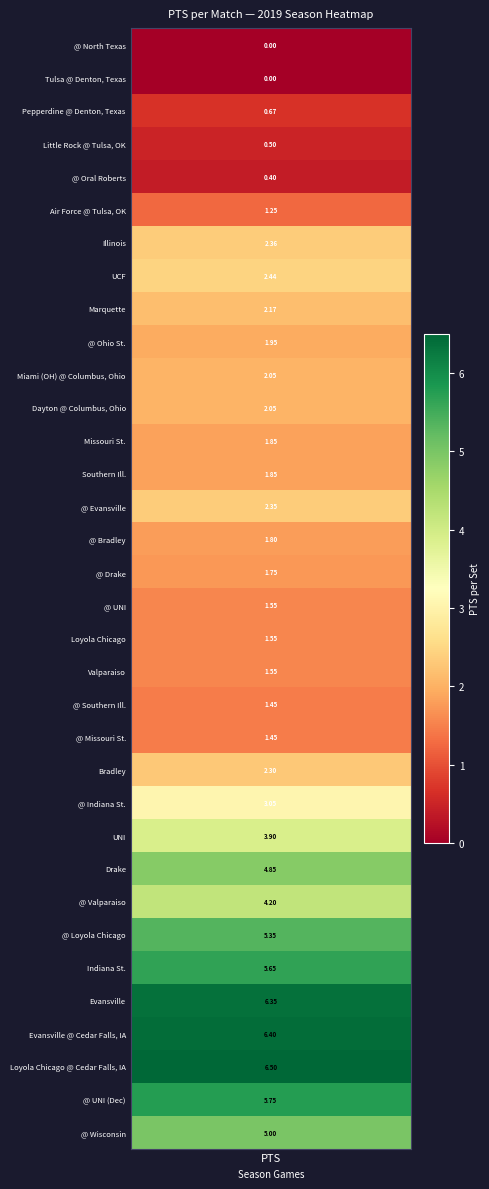

What is the ratio of the value at 16 to the value at 33?

0.3